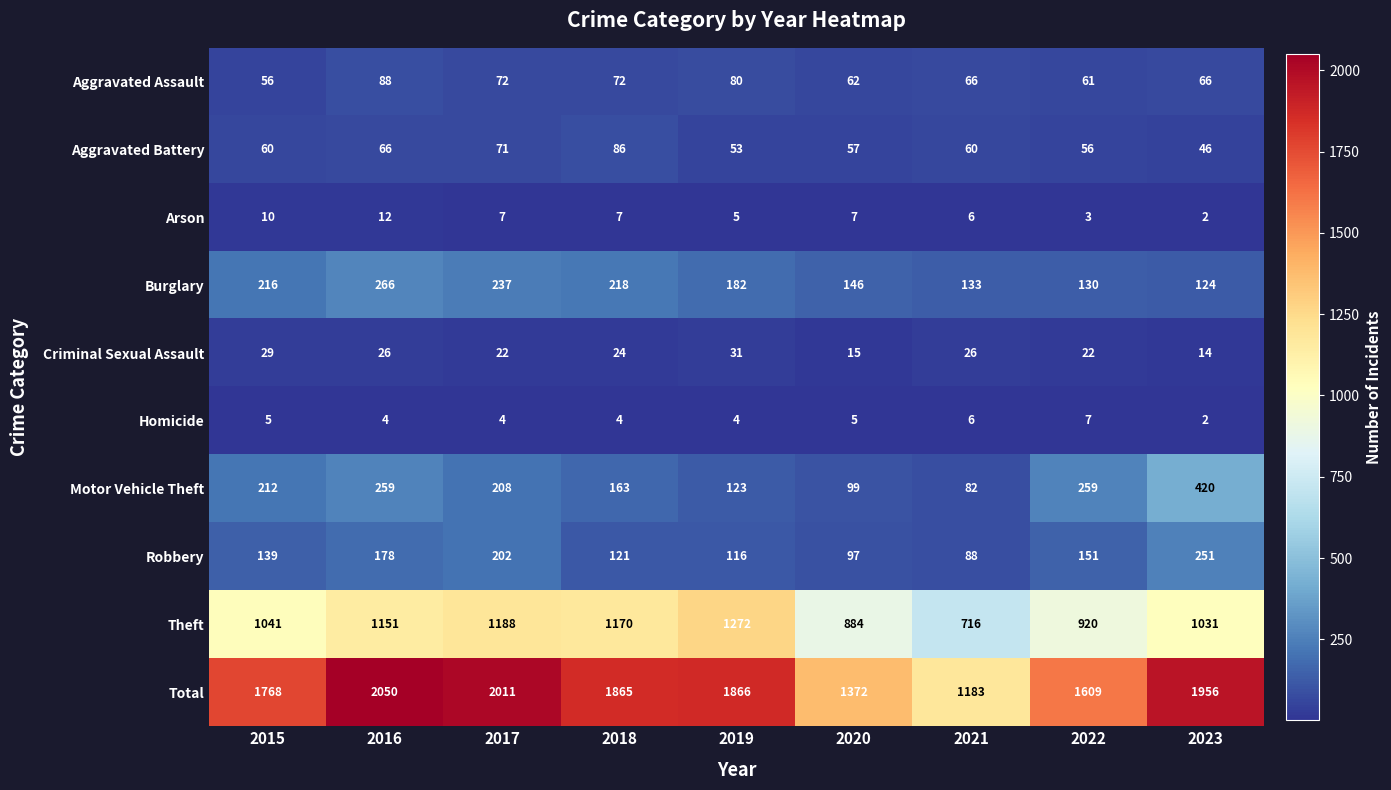

What is the sum of the Aggravated Assault values at 2022 and 2015?

117